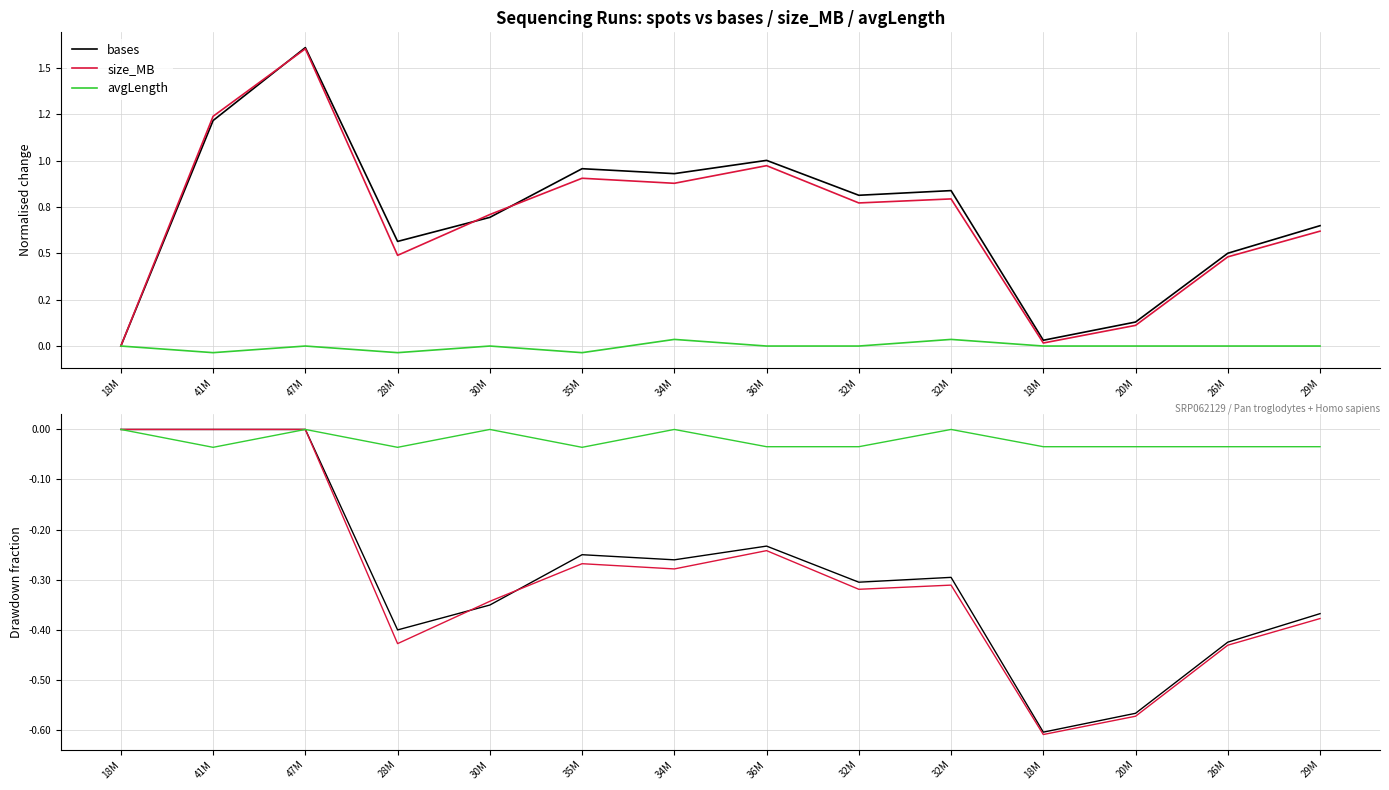

How many times do bases and size_MB cross each other?

2